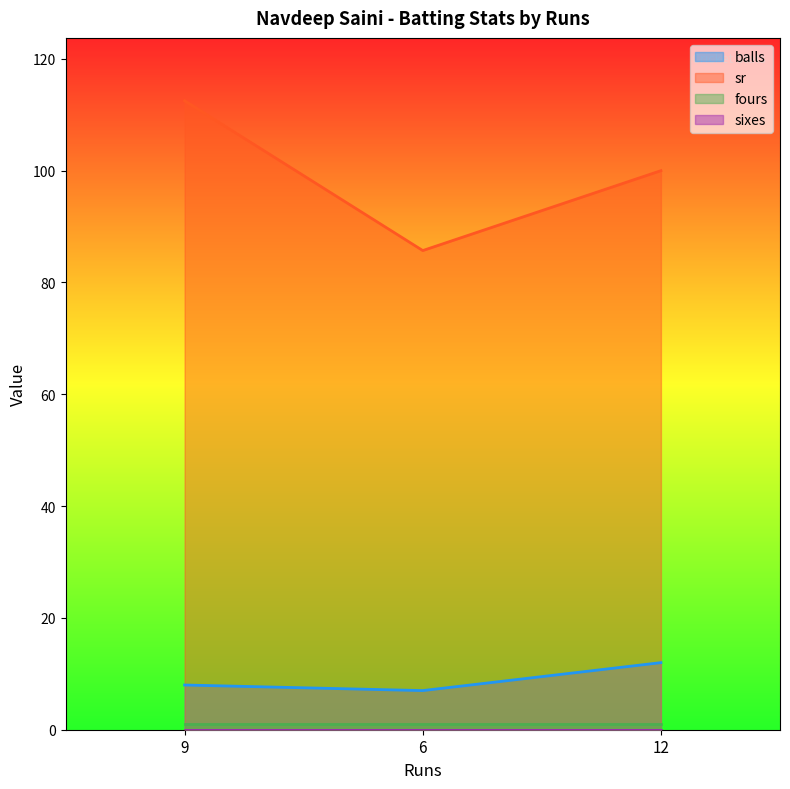

How many lines are shown in the chart?

4